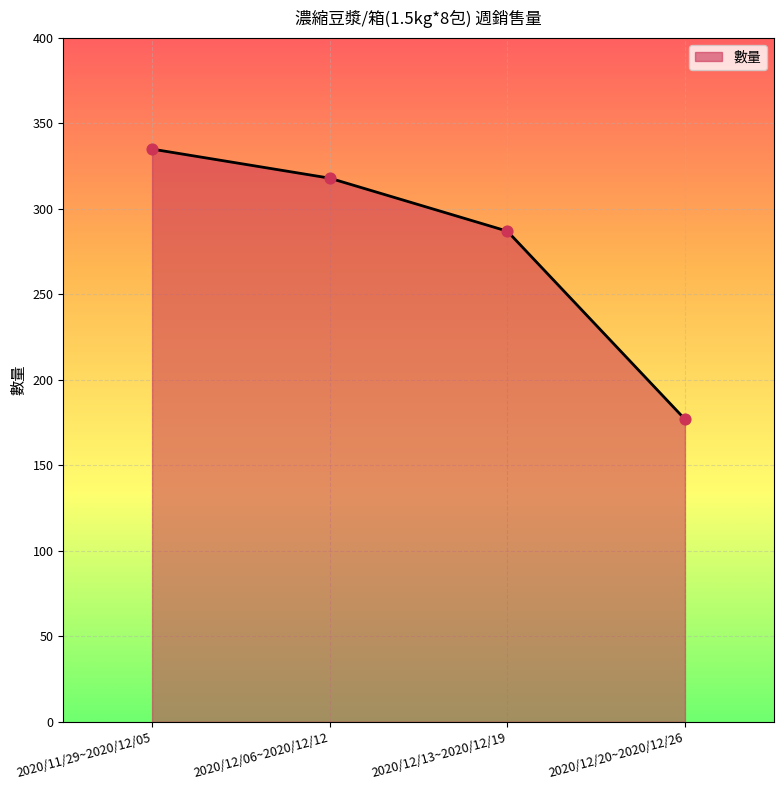

Between 2020/12/20~2020/12/26 and 2020/12/13~2020/12/19, which is larger?

2020/12/13~2020/12/19